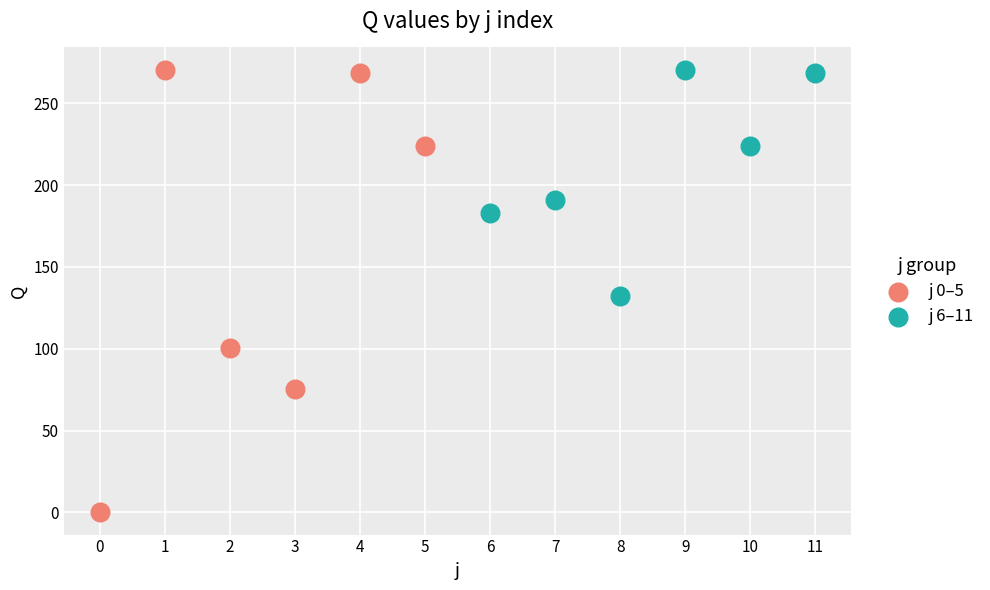

Which series contains the lowest Y value?

j 0–5